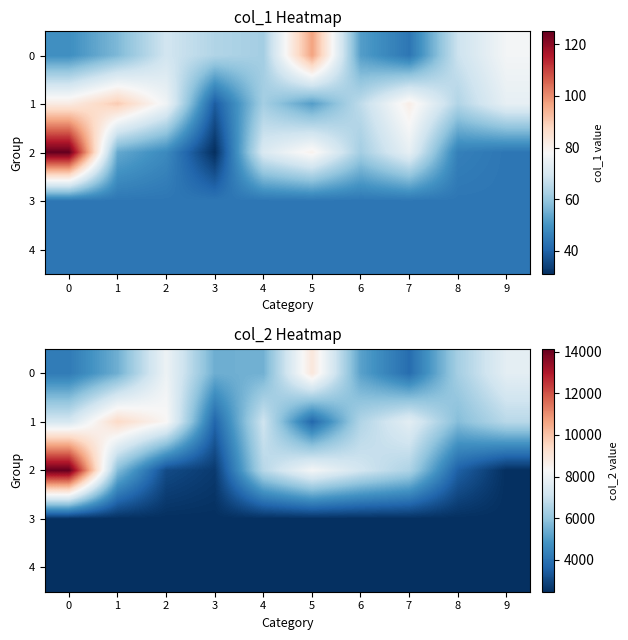

True or false: 0 has a value of 7721 at 9.

True